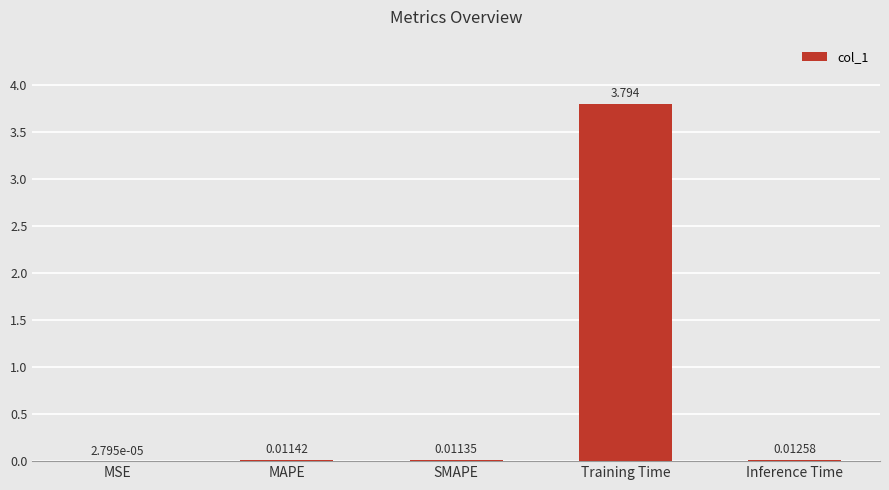

Where is the data nearest to the value 1?

Inference Time